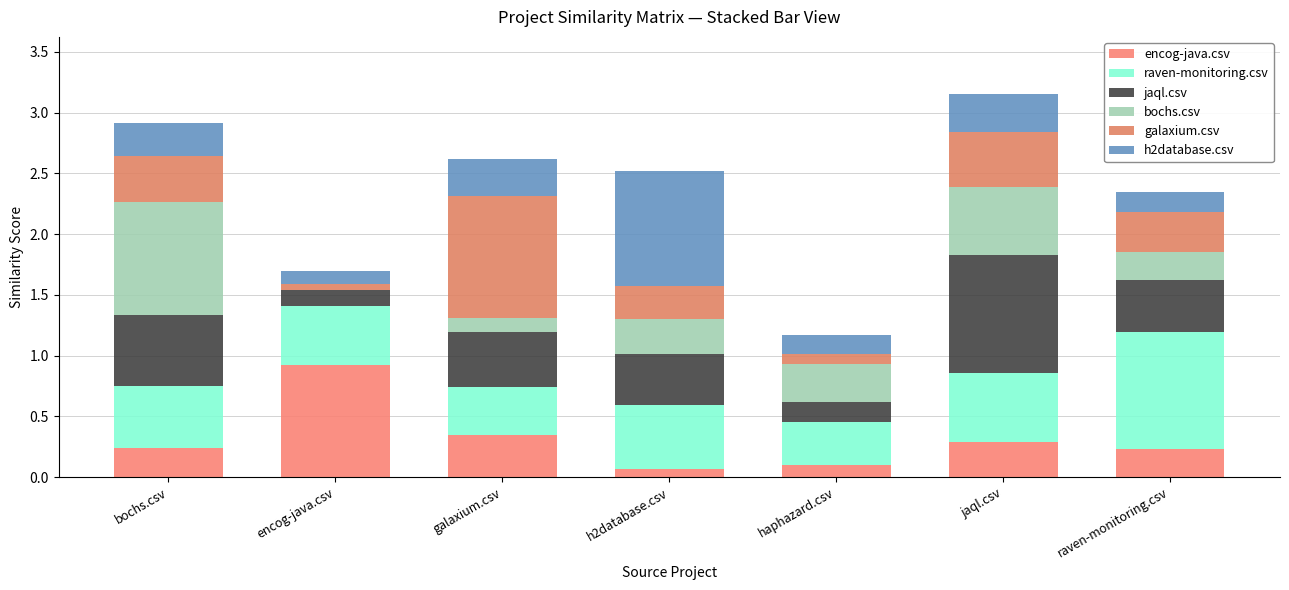

True or false: jaql.csv has a value of 0.9 at bochs.csv.

False